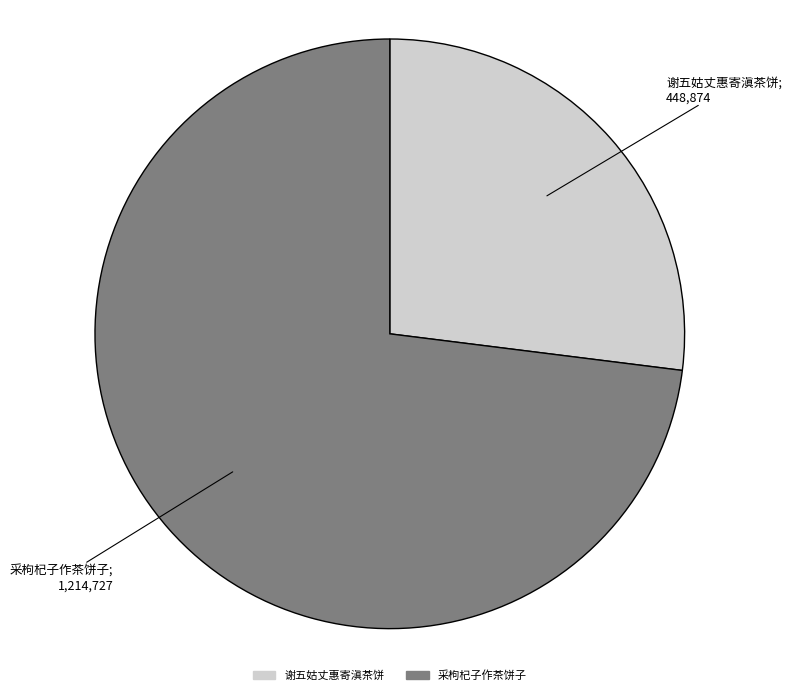

Is the sum of 采枸杞子作茶饼子 and 谢五姑丈惠寄滇茶饼 greater than half?

Yes